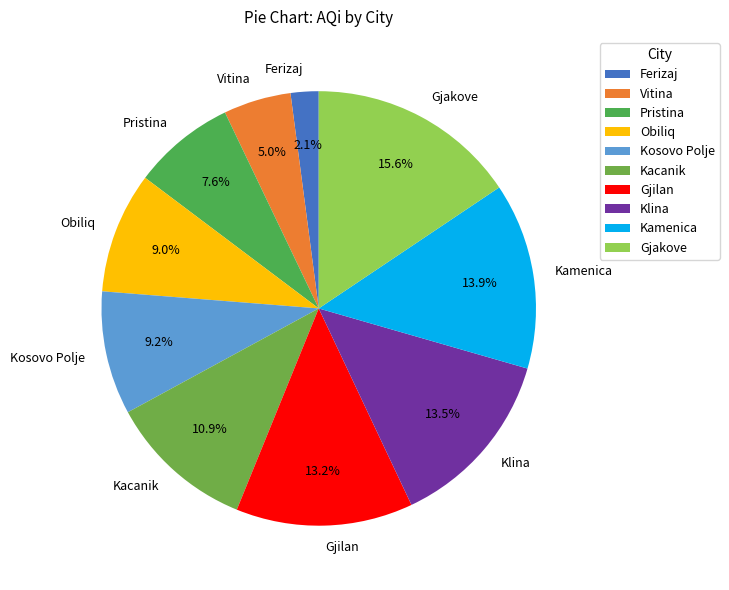

True or false: Ferizaj accounts for 2% of the total.

True